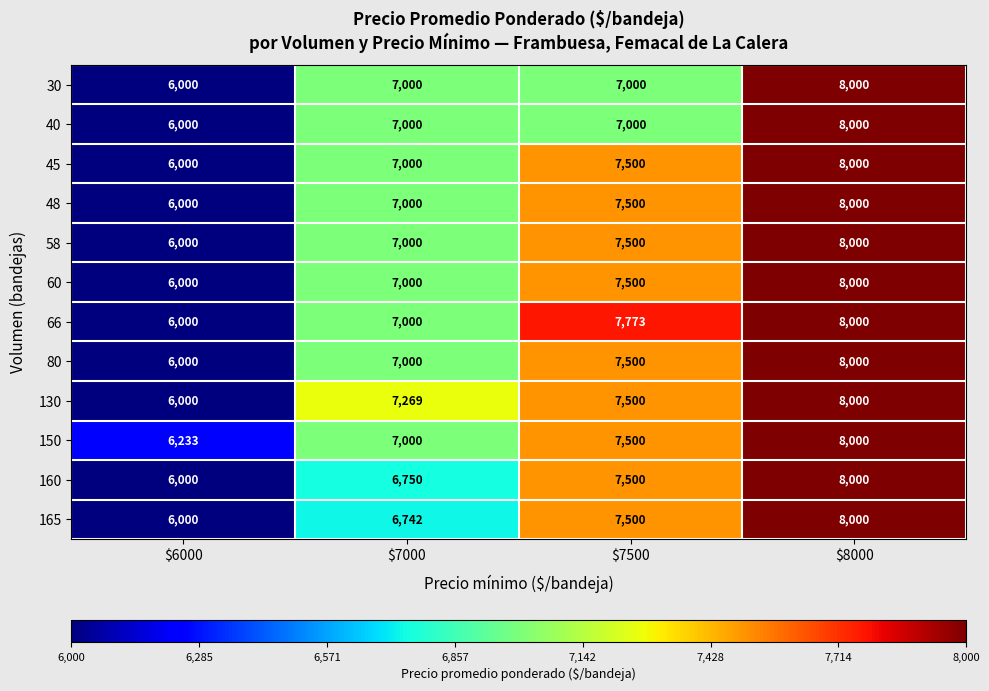

What is the total value across all series at $8000?

96000